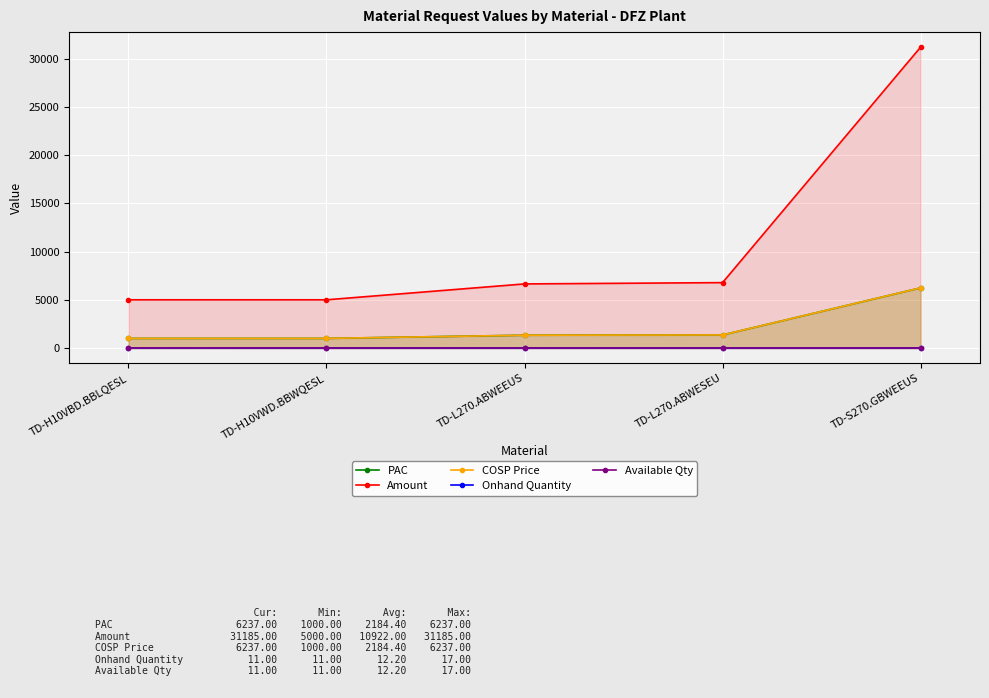

What is the label of the 3rd point from the left?

TD-L270.ABWEEUS